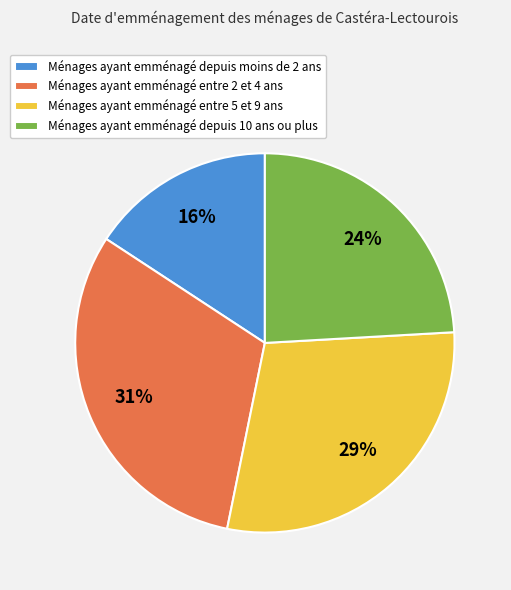

Rank the categories by value from highest to lowest.

Ménages ayant emménagé entre 2 et 4 ans, Ménages ayant emménagé entre 5 et 9 ans, Ménages ayant emménagé depuis 10 ans ou plus, Ménages ayant emménagé depuis moins de 2 ans